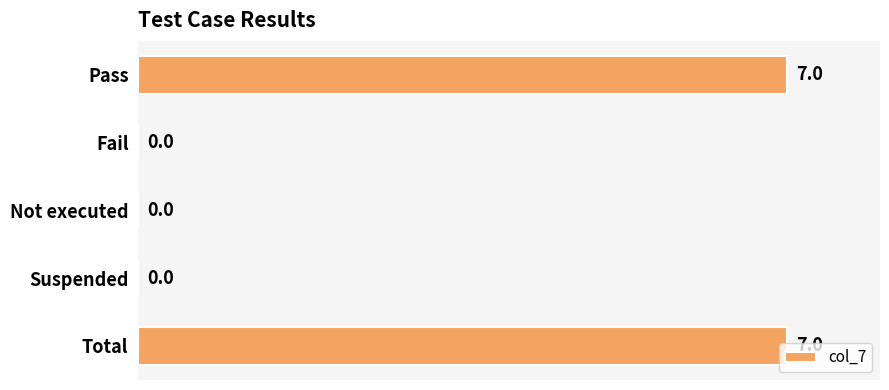

What is the sum of all values?

14